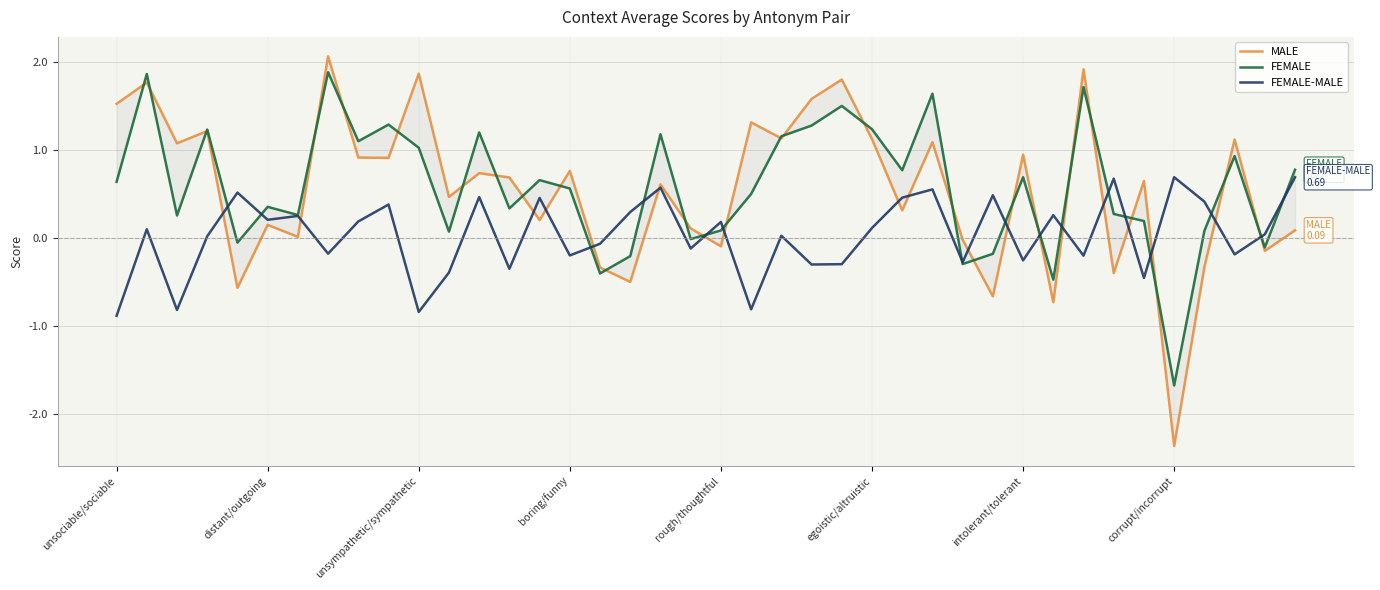

How many values in FEMALE-MALE are below zero?

17